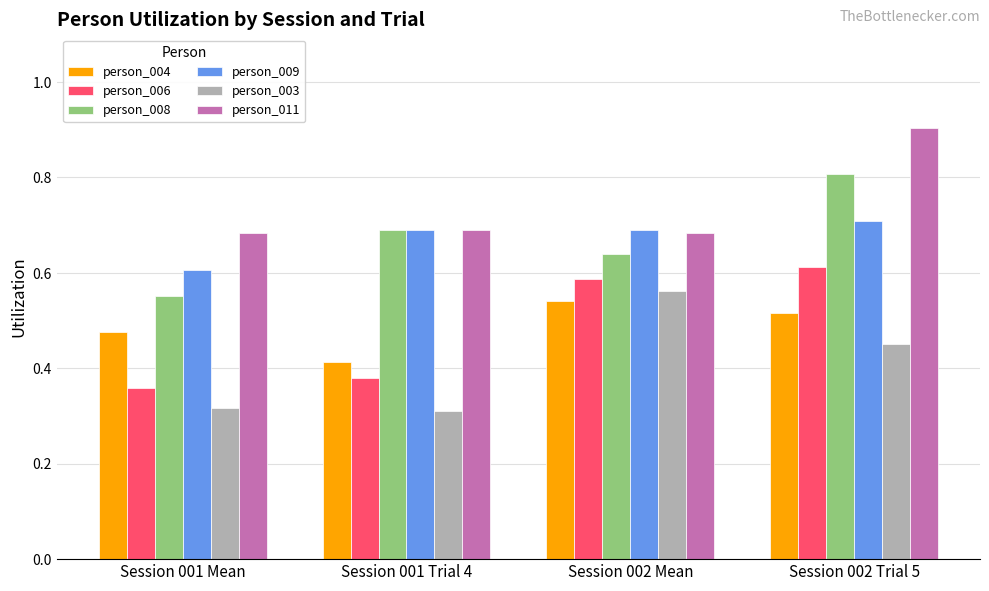

What is the total value across all series at Session 002 Mean?

3.7